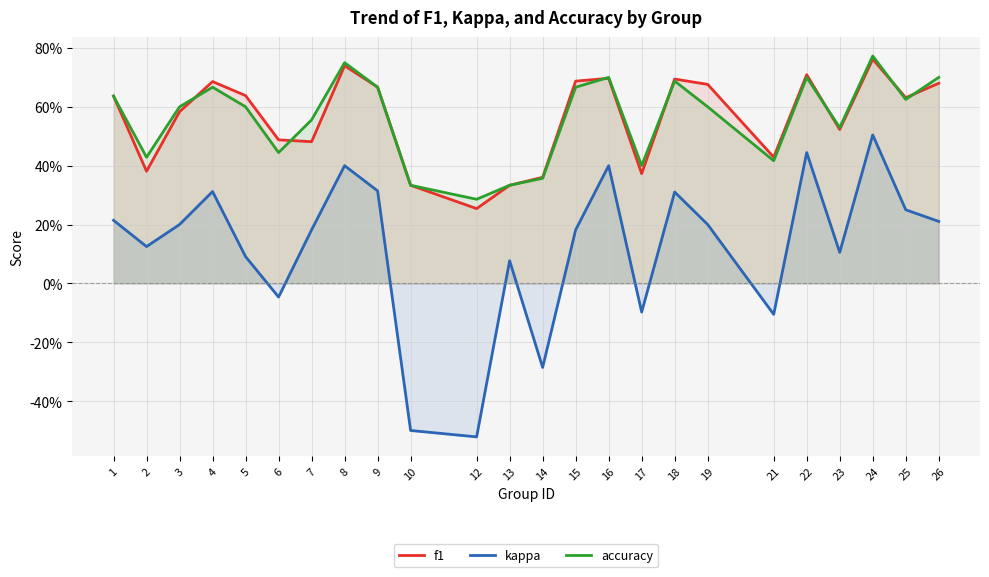

Which series has the largest total across all categories?

accuracy